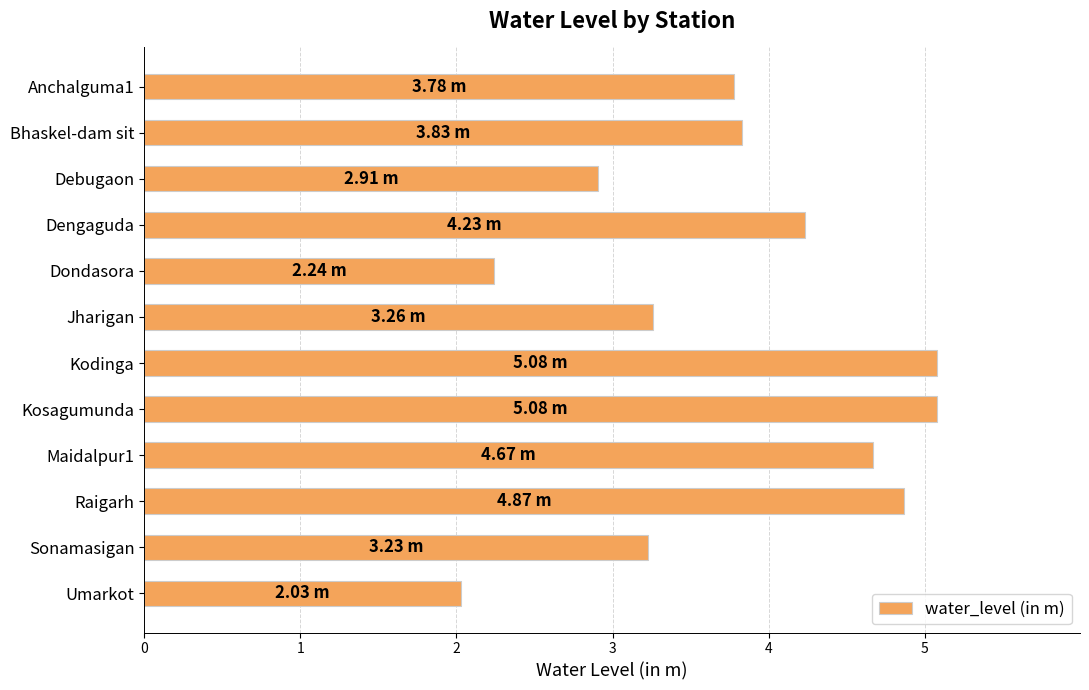

How many bars are there in total?

12